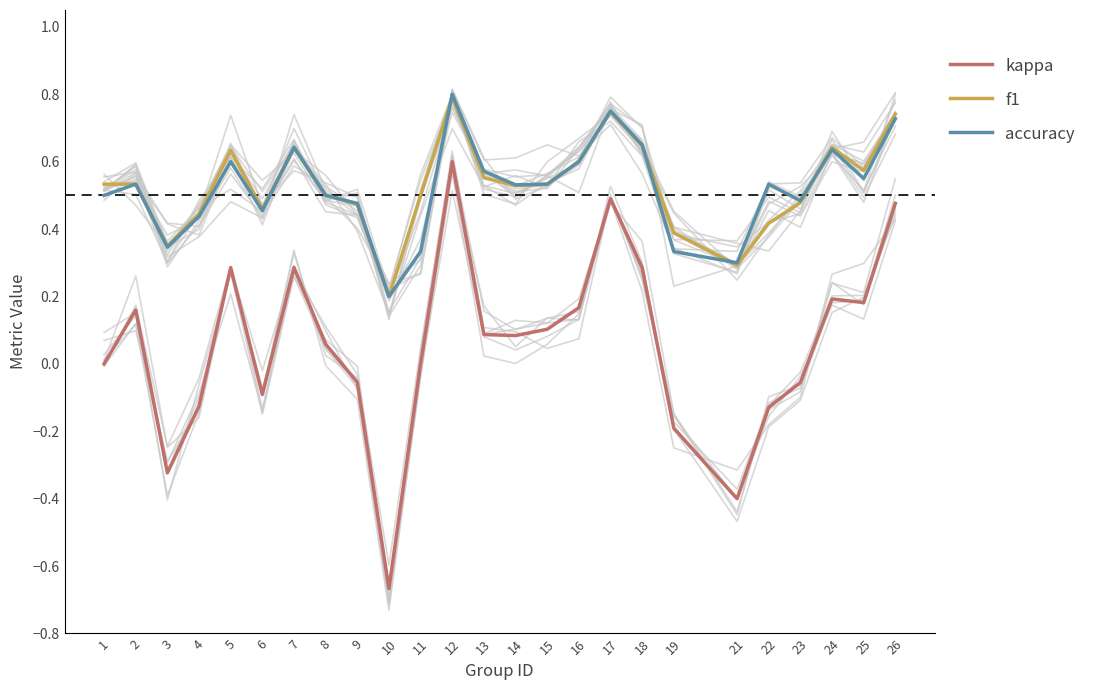

Where is the first local minimum for kappa?

3